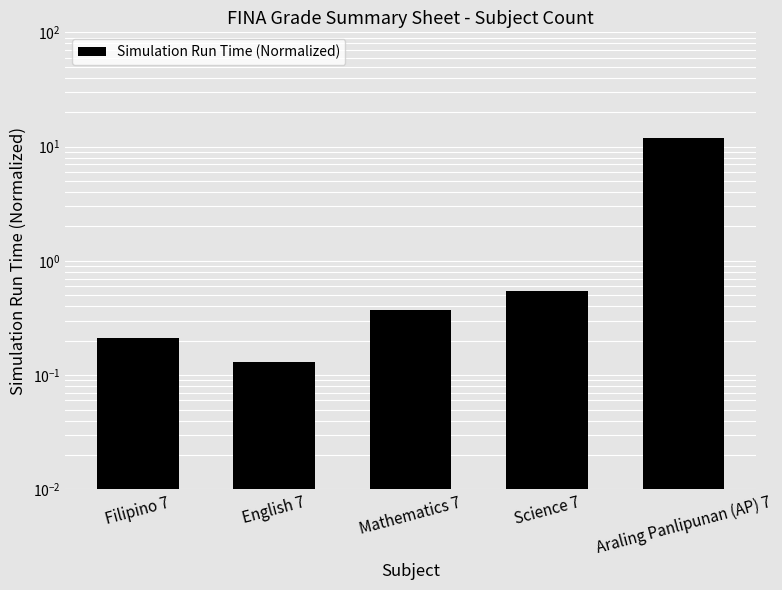

Reading left to right, extract all data points from this chart.

Filipino 7=0.2	English 7=0.1	Mathematics 7=0.4	Science 7=0.6	Araling Panlipunan (AP) 7=12.0